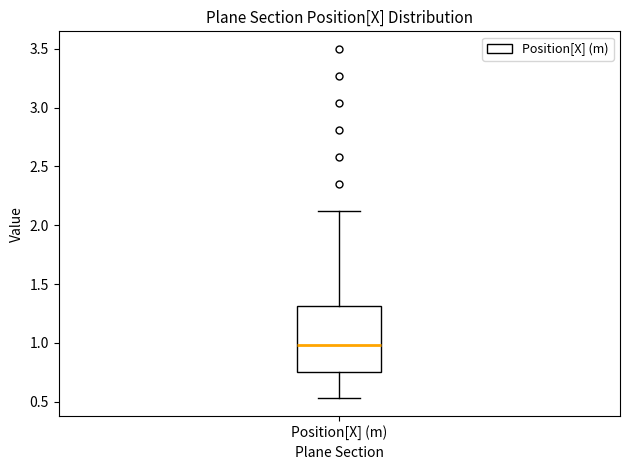

Where does the upper whisker of the box for Position[X] (m) end on the y-axis? The values are not printed on the chart, so give them approximately, as read against the axis.

2.10